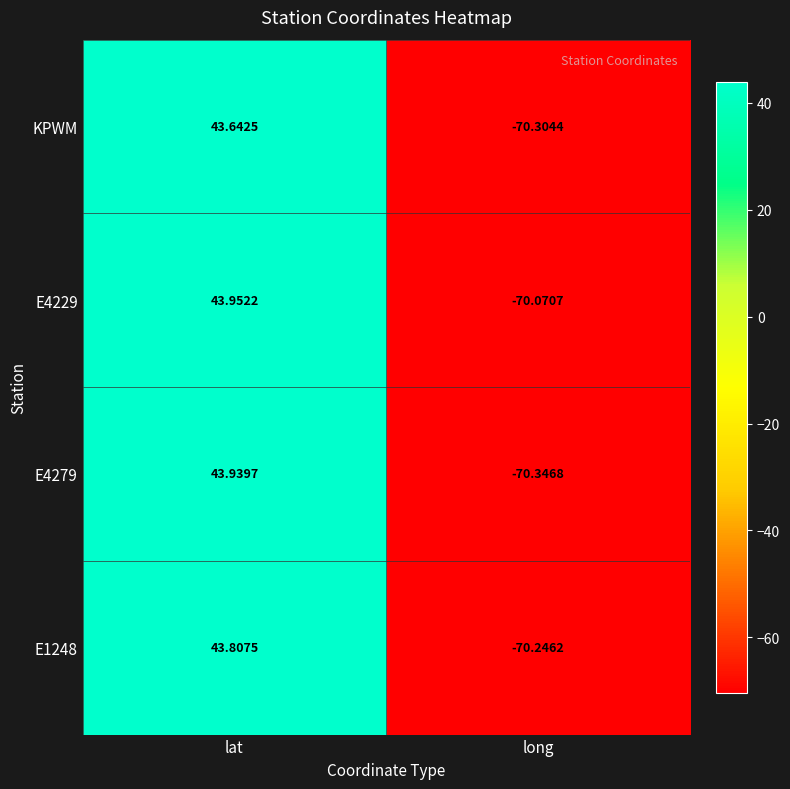

Count the number of data series in this chart.

4